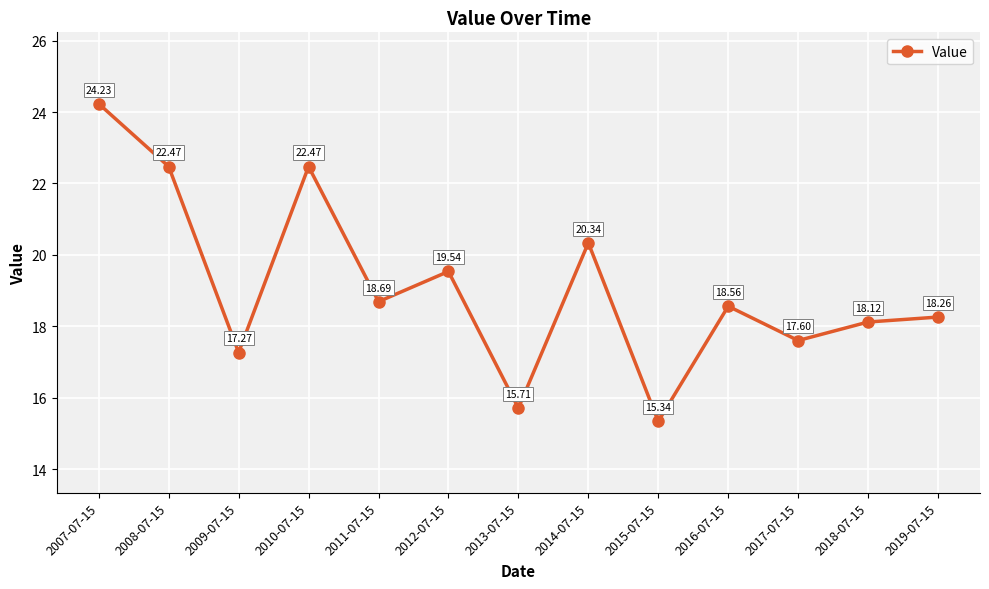

What is the difference between the maximum and second lowest values?

8.5